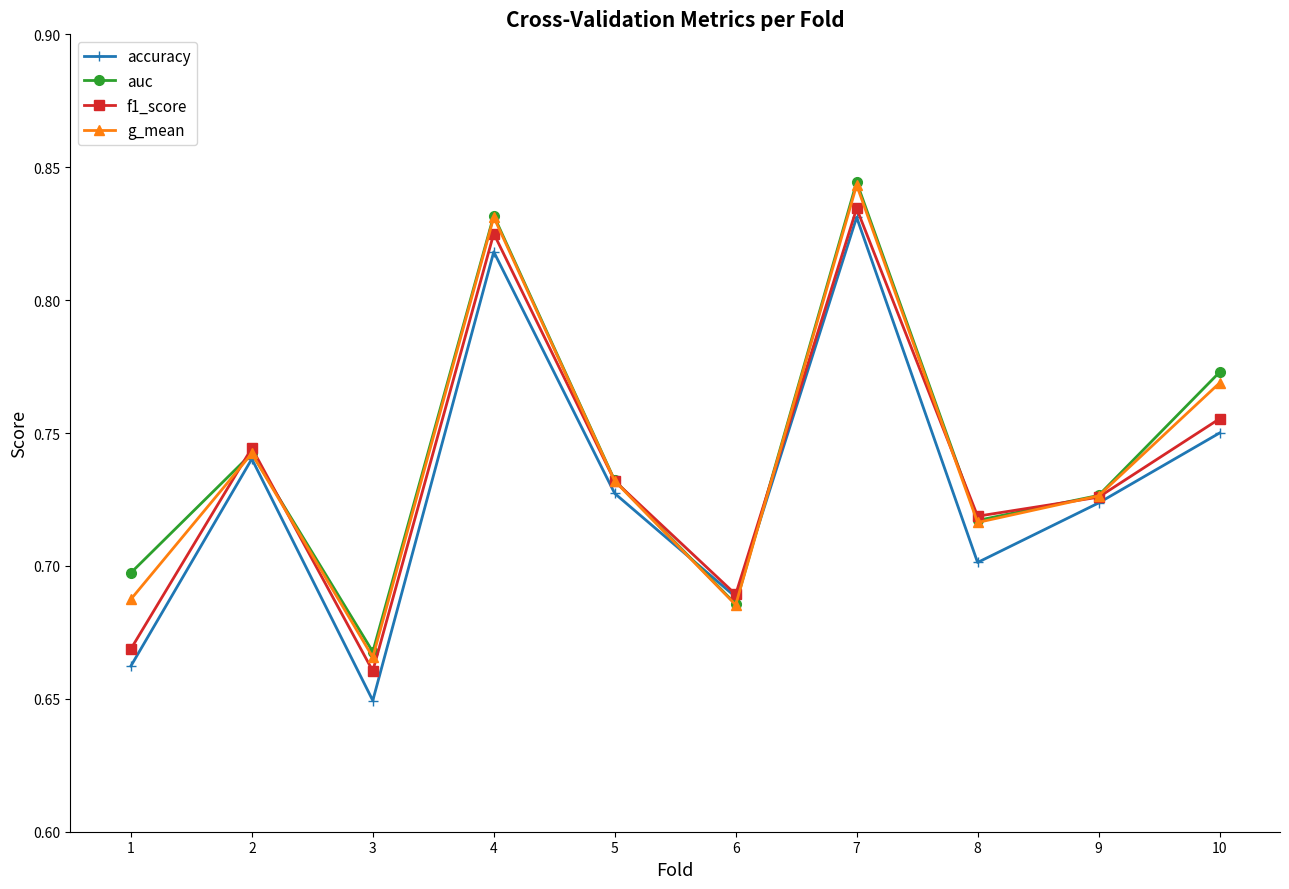

Is the value of accuracy at 3 greater than the value of auc at 8?

No